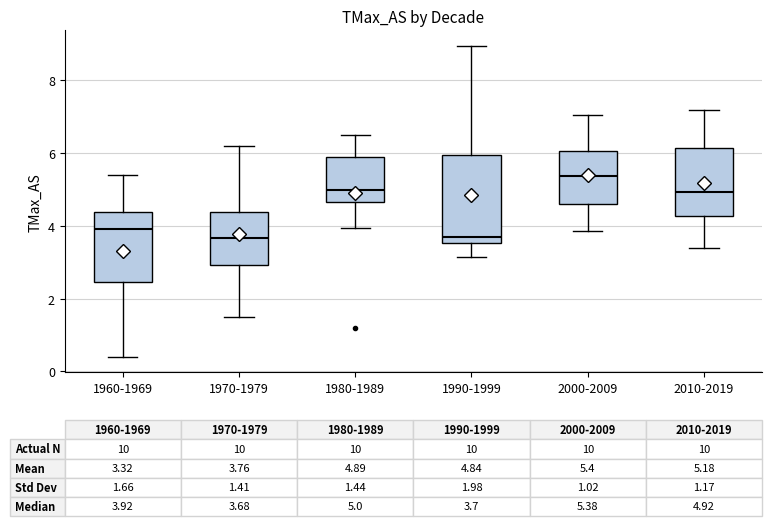

Which box has the highest median line?

2000-2009